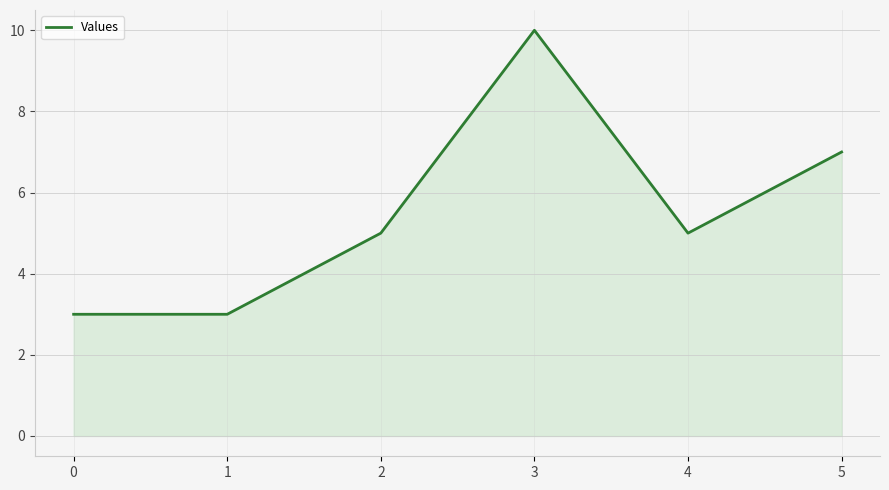

Read the value at 2.

5